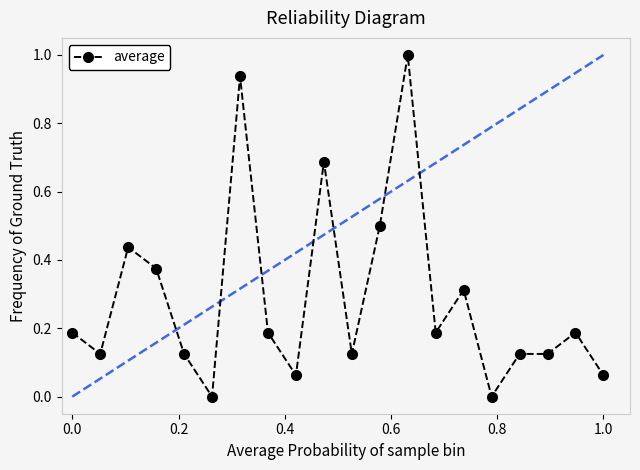

True or false: there are more than 2 points higher than both neighbors.

True